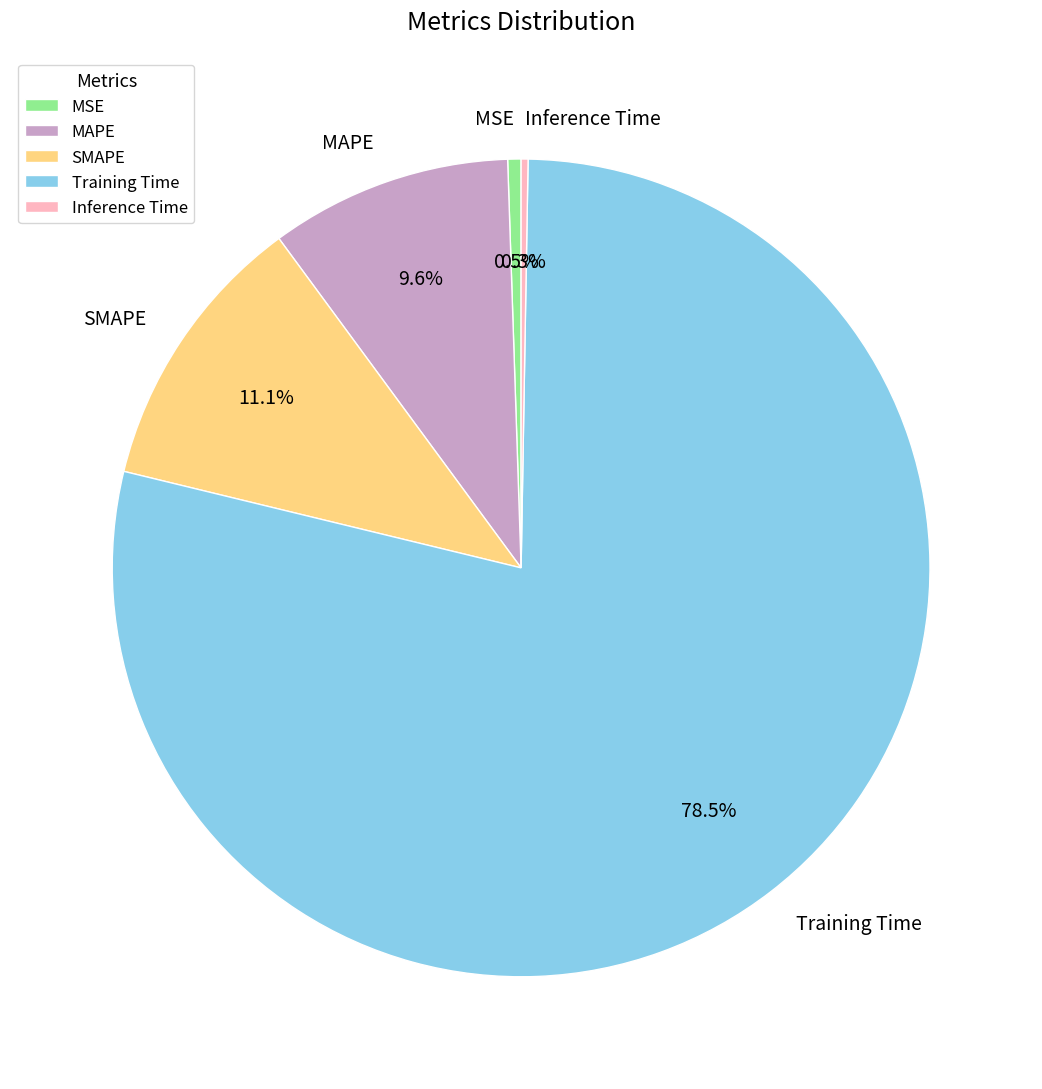

To the nearest percent, what is the combined percentage of MSE and SMAPE?

12%